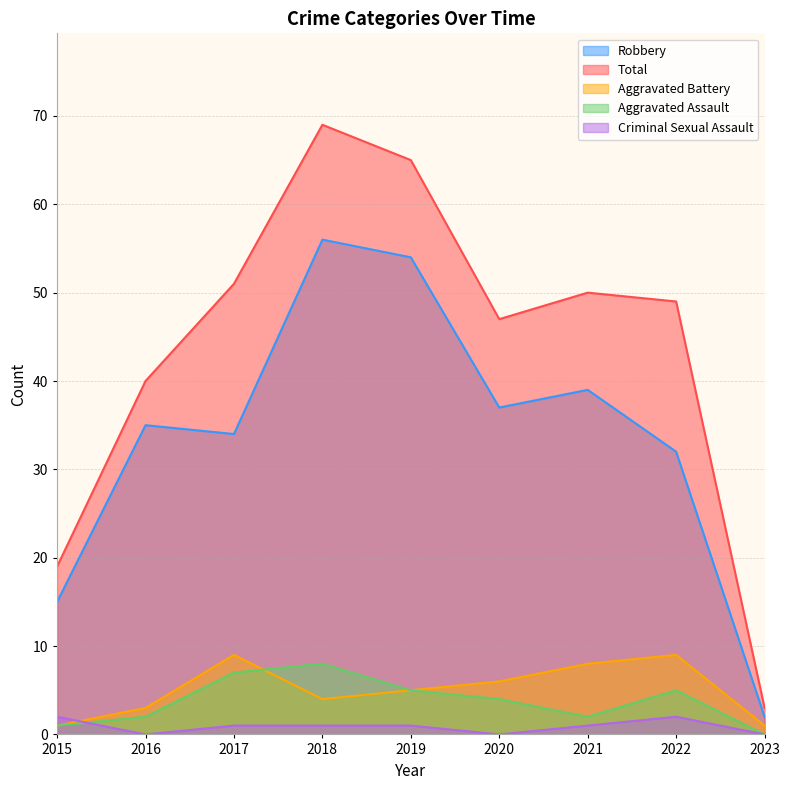

Rank the series at 2022 from highest to lowest value.

Total, Robbery, Aggravated Battery, Aggravated Assault, Criminal Sexual Assault